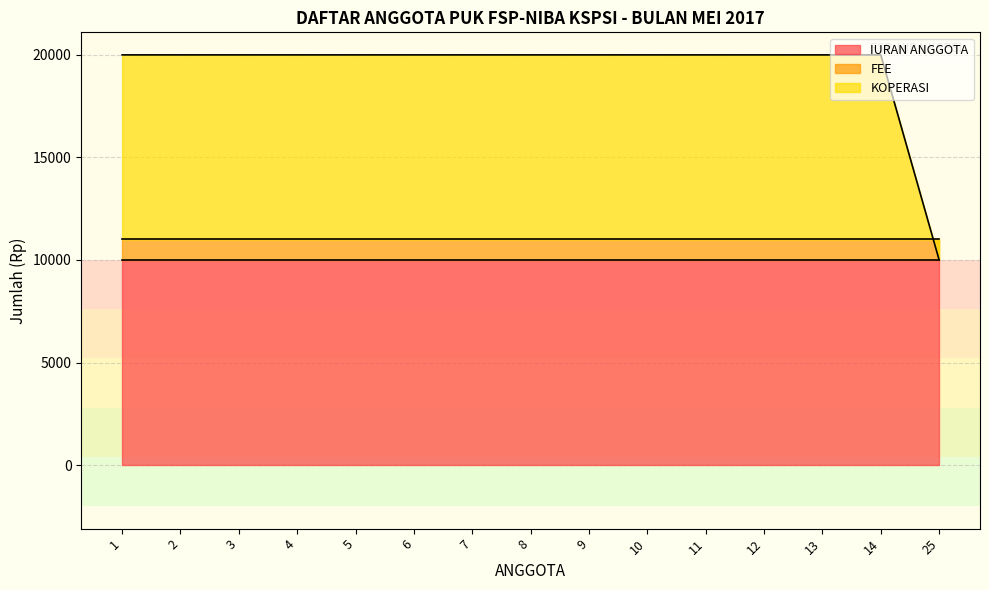

Is it true that IURAN ANGGOTA equals 10000 at 3?

True